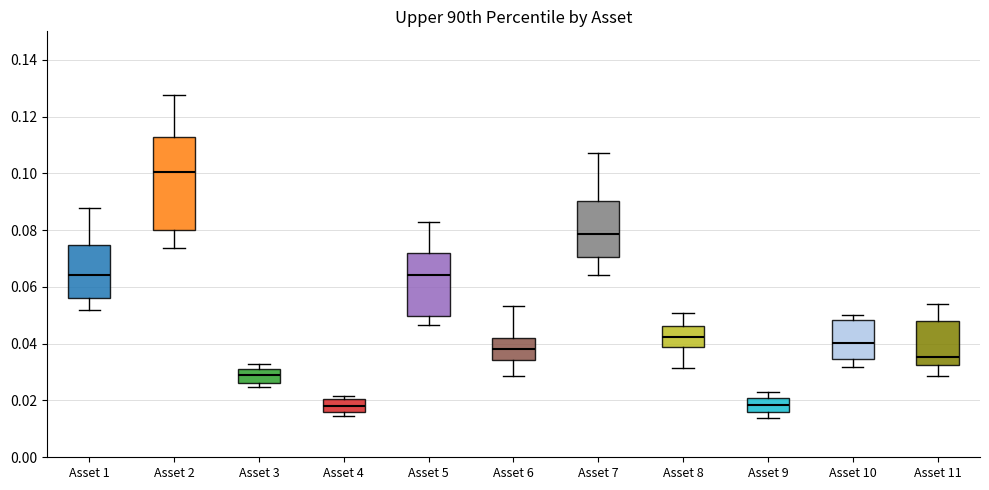

Reading left to right, transcribe this box plot: for each box, give where its median line is, the range the box spans, and where its two whiskers end, as read against the y-axis. The values are not printed on the chart, so give them approximately, as read against the axis.

Asset 1: median 0.064, box 0.056 to 0.074, whiskers 0.052 to 0.088
Asset 2: median 0.100, box 0.080 to 0.112, whiskers 0.074 to 0.128
Asset 3: median 0.030, box 0.026 to 0.032, whiskers 0.024 to 0.032 (just above the box's upper edge)
Asset 4: median 0.018, box 0.016 to 0.020, whiskers 0.014 to 0.022
Asset 5: median 0.064, box 0.050 to 0.072, whiskers 0.046 to 0.082
Asset 6: median 0.038, box 0.034 to 0.042, whiskers 0.028 to 0.054
Asset 7: median 0.078, box 0.070 to 0.090, whiskers 0.064 to 0.108
Asset 8: median 0.042, box 0.038 to 0.046, whiskers 0.032 to 0.050
Asset 9: median 0.018, box 0.016 to 0.020, whiskers 0.014 to 0.024
Asset 10: median 0.040, box 0.034 to 0.048, whiskers 0.032 to 0.050
Asset 11: median 0.036, box 0.032 to 0.048, whiskers 0.028 to 0.054